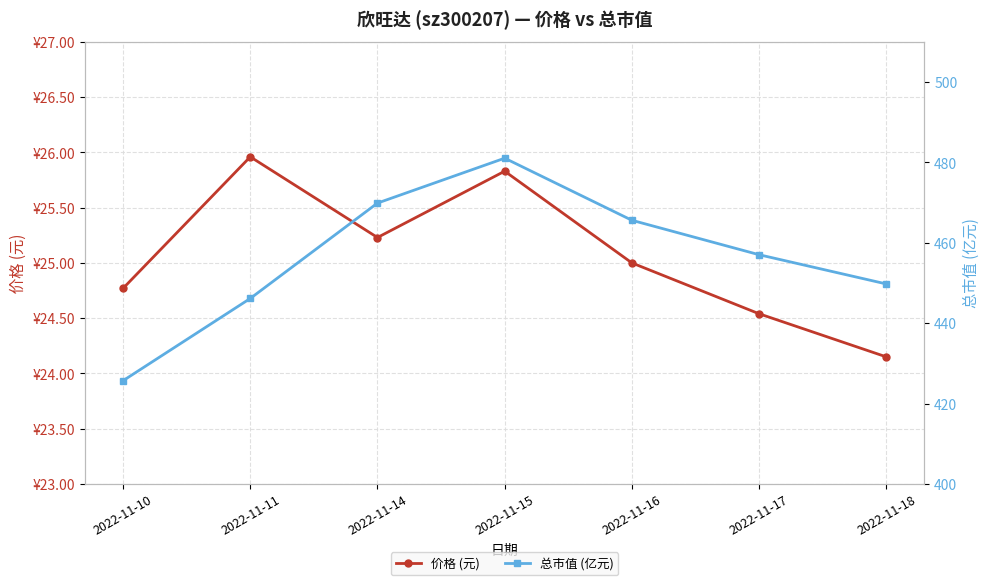

Is it true that 总市值 (亿元) equals 465.6 at 2022-11-16?

True